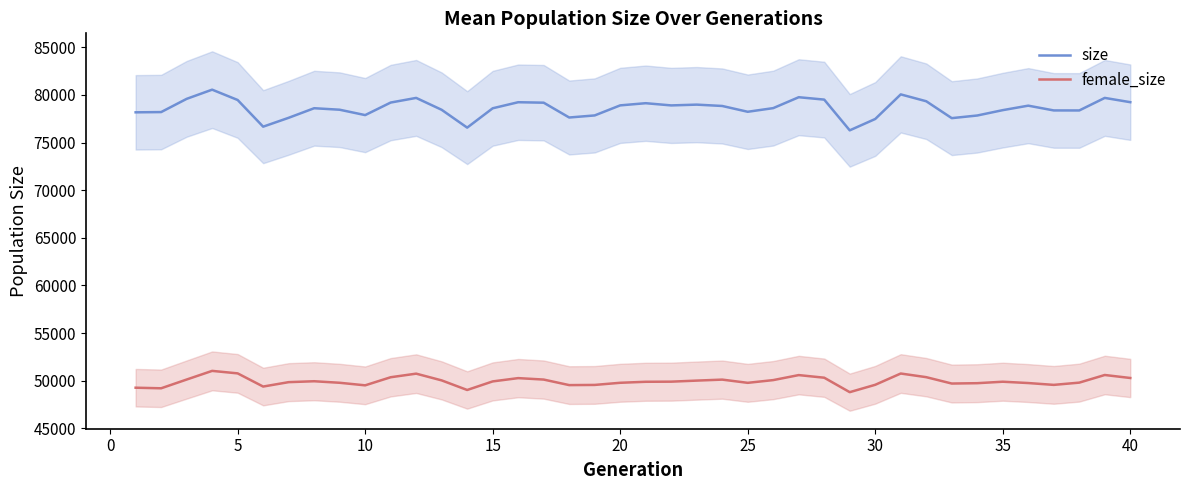

Rank the series by their average value, from lowest to highest.

female_size, size